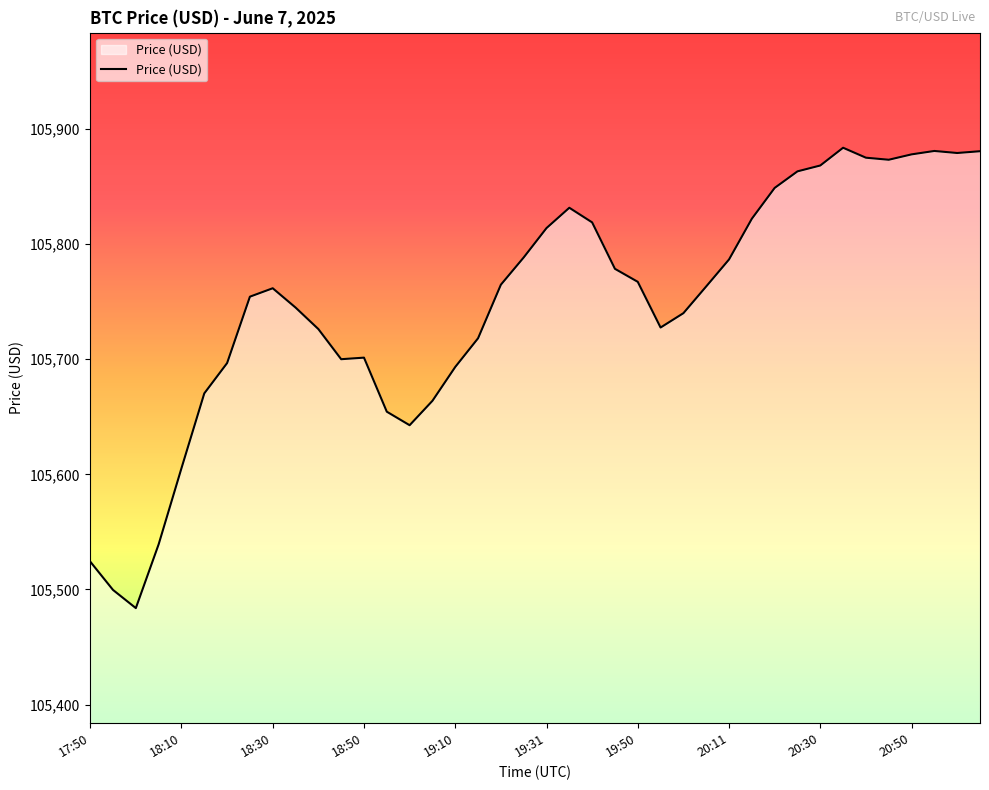

What is the difference between the second highest and minimum values?

397.2